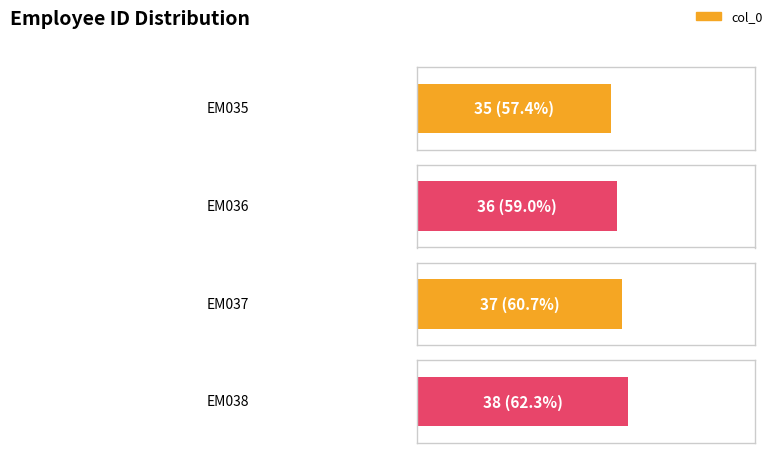

What is the smallest value displayed?

35